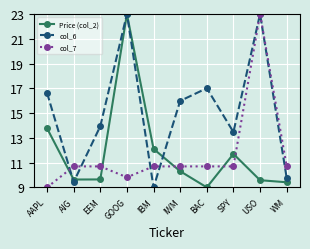

At AAPL, list the series in order from smallest to largest.

col_7, Price (col_2), col_6